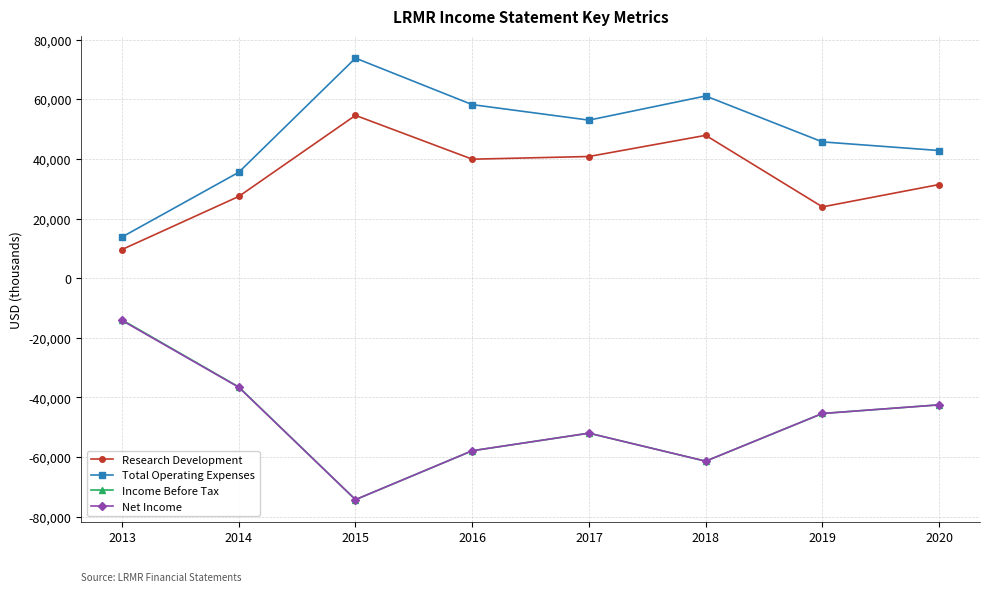

What is the difference between the second highest and second lowest values in the Income Before Tax series?

24900